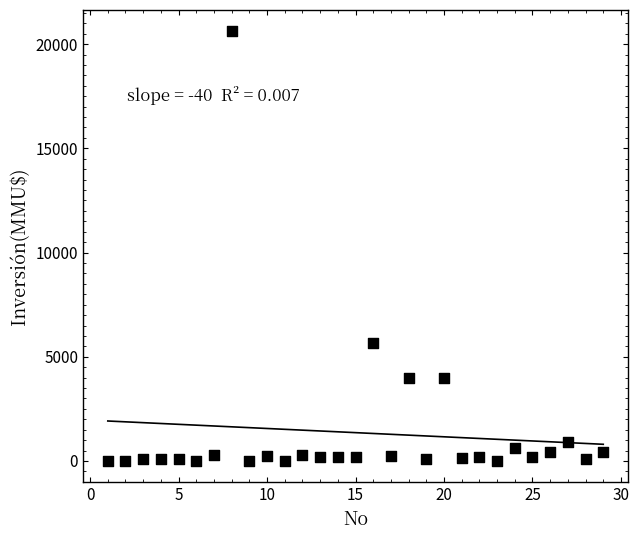

What is the range of X values (max minus min)?

28